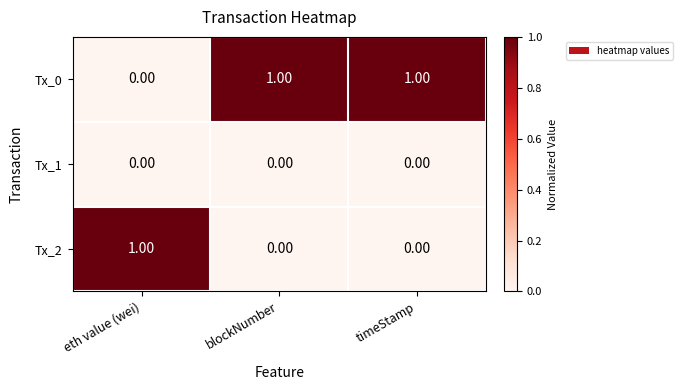

At how many categories does at least one series exceed 0?

3